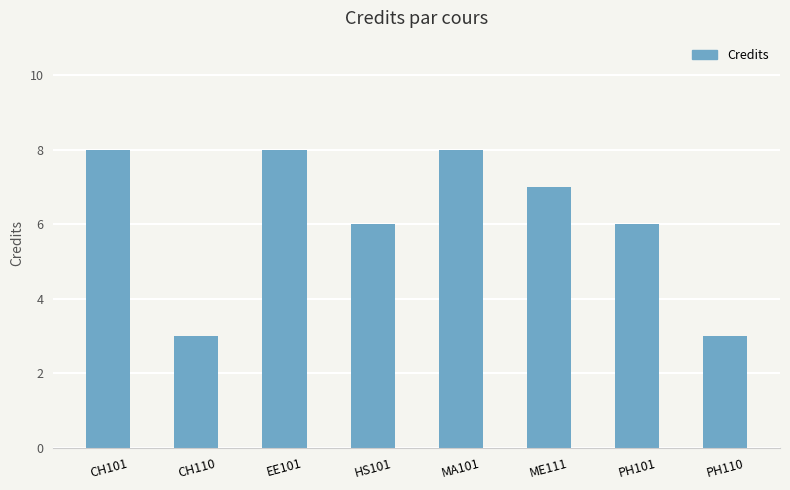

The chart shows a value of 7 at ME111. True or false?

True